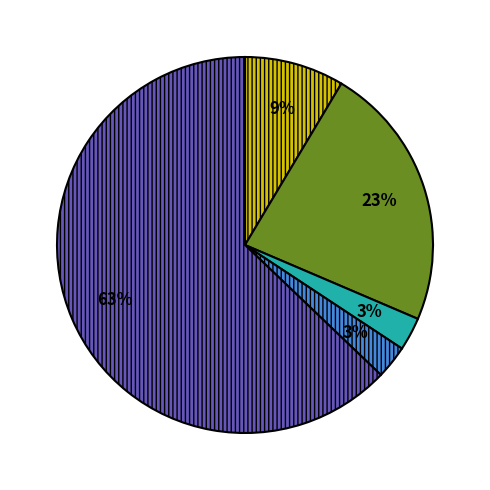

How many segments does this pie chart have?

5